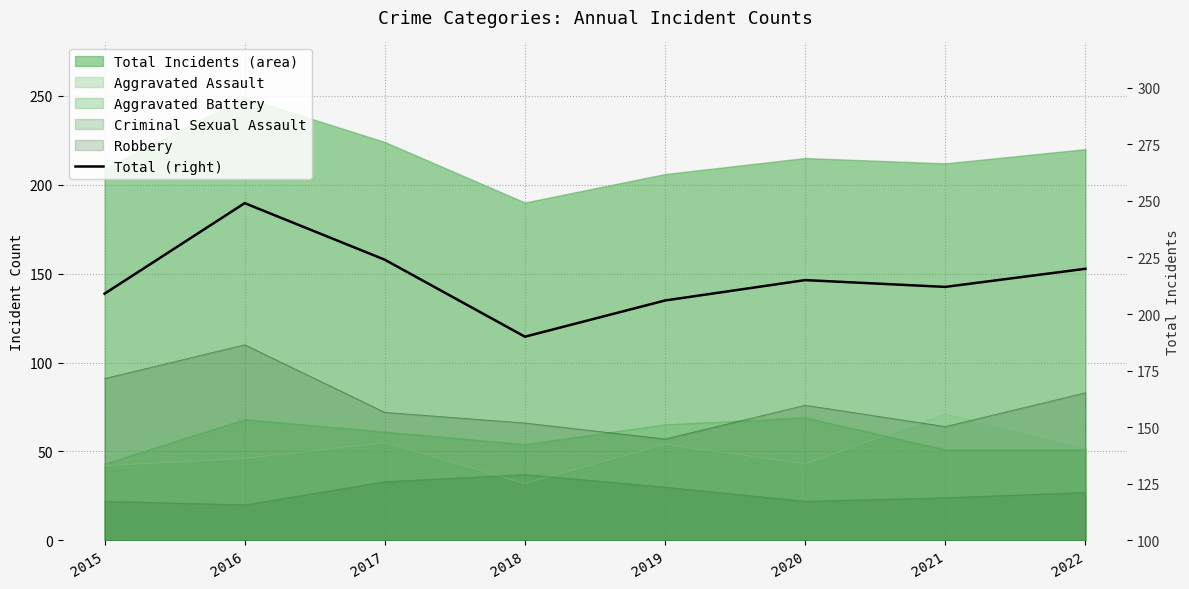

Where does the data first go above 215?

2016